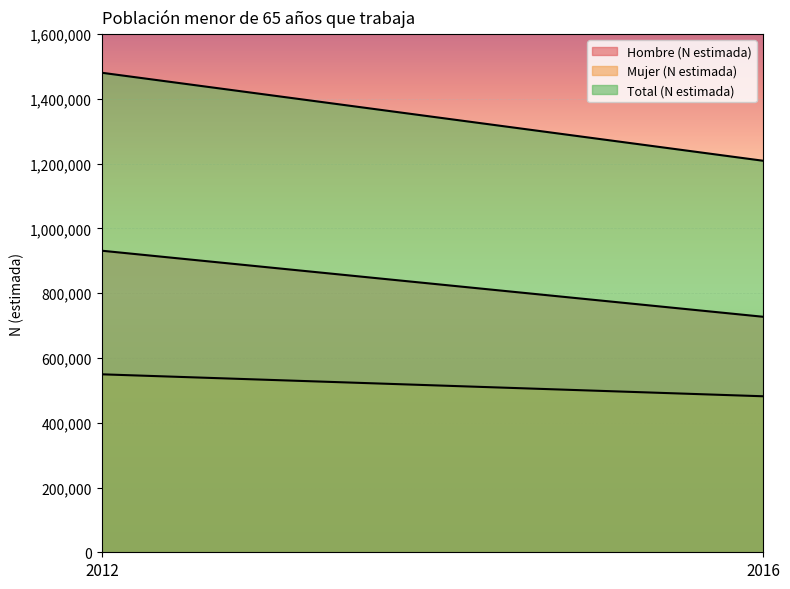

Is the value of Total (N estimada) at 2012 greater than the value of Hombre (N estimada) at 2016?

Yes